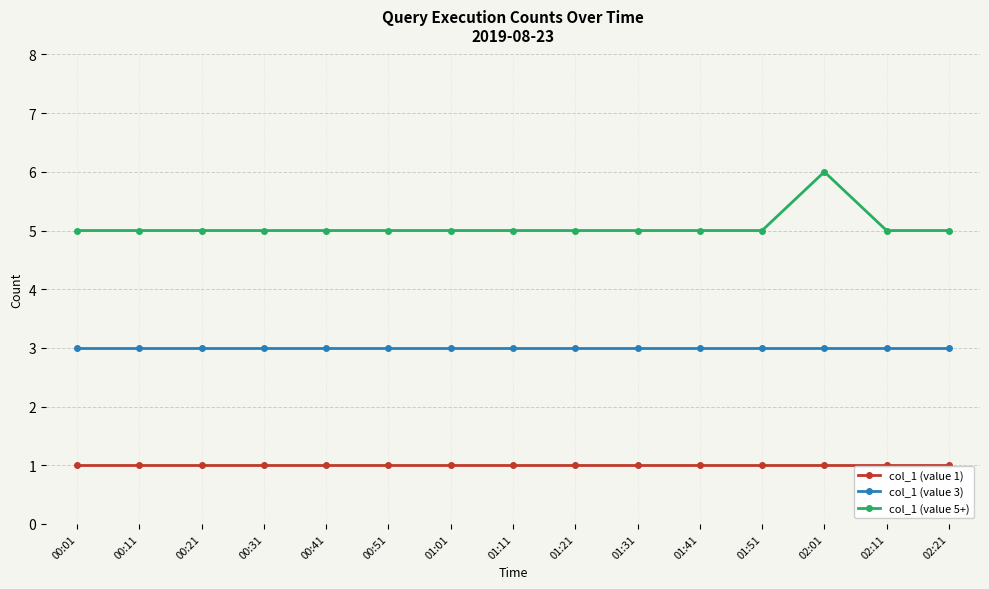

Which series has the largest range (max minus min)?

col_1 (value 5+)